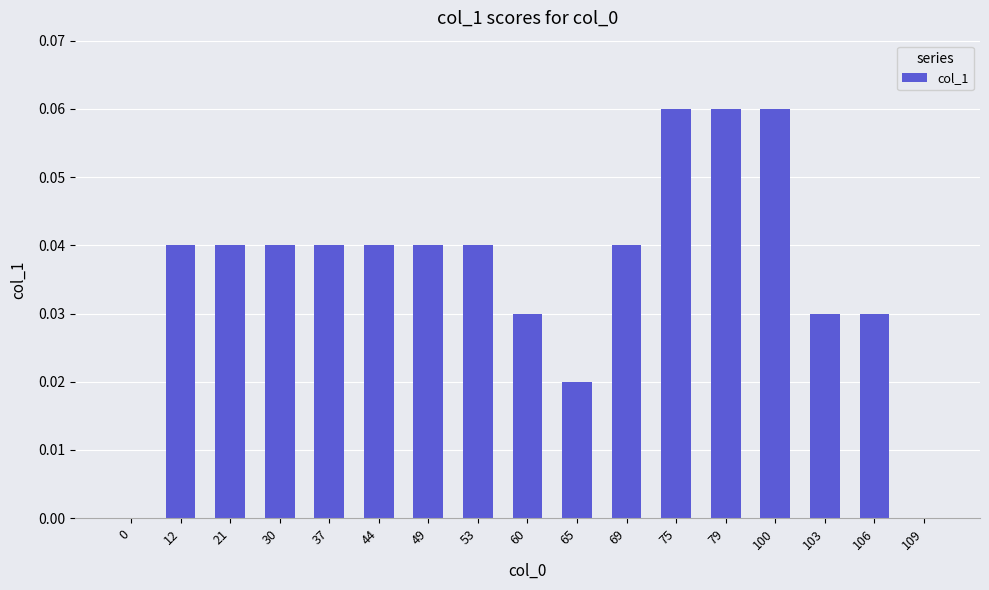

What is the sum of all values?

0.6